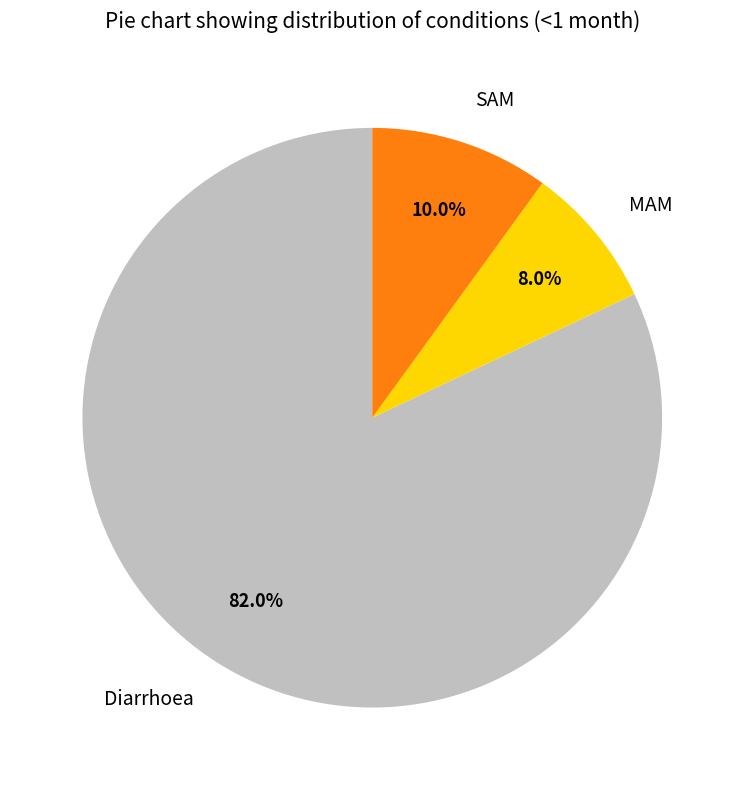

What is the smallest slice in the pie chart?

MAM